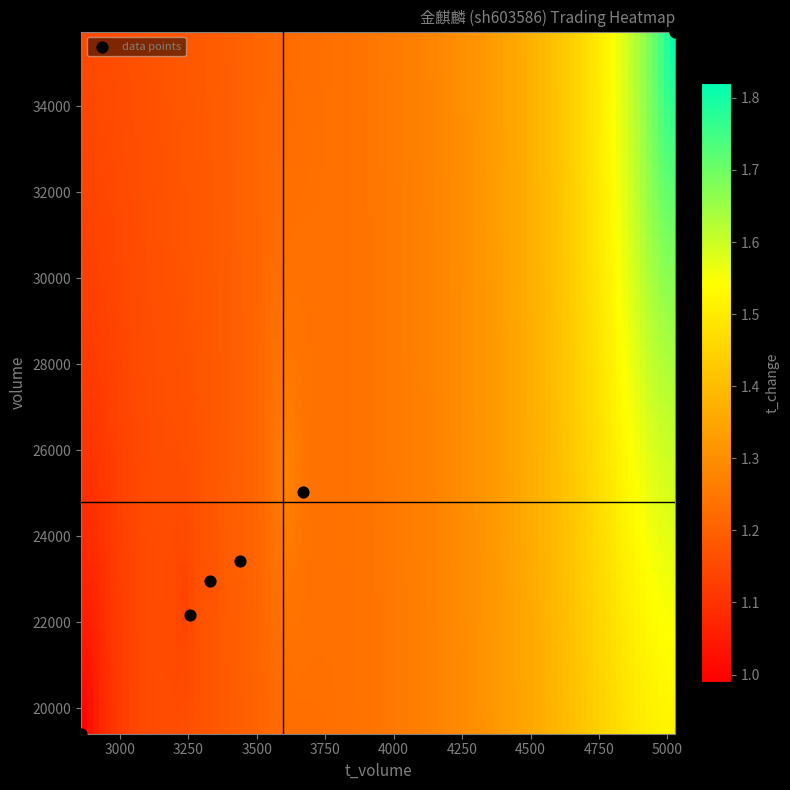

What is the average Y value?

24792